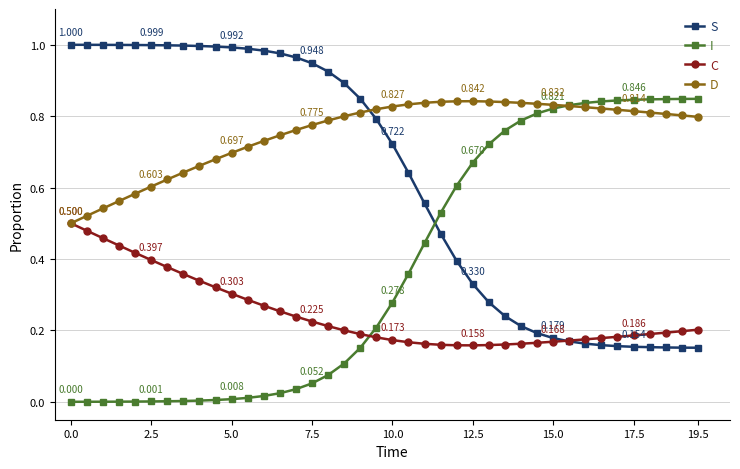

Which series has the largest total across all categories?

D